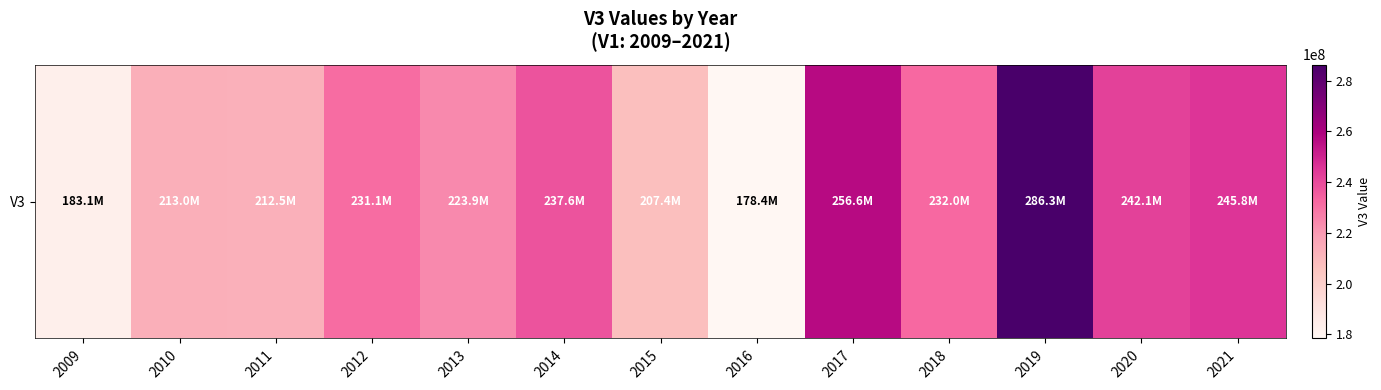

What is the sum of all values?

2949824000